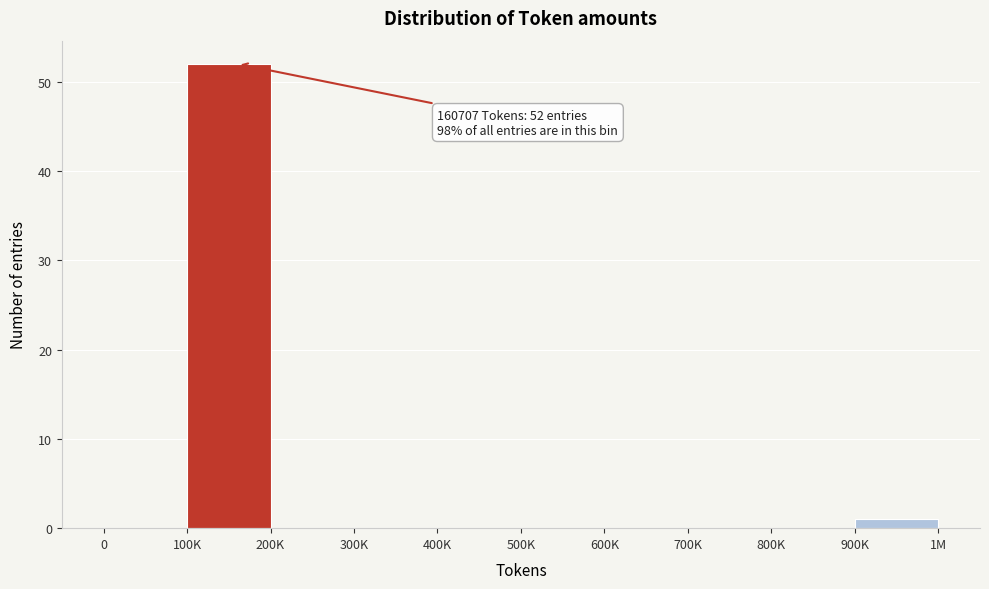

Reading left to right, list all the values displayed in this chart.

0=0	100K=52	200K=0	300K=0	400K=0	500K=0	600K=0	700K=0	800K=0	900K=1